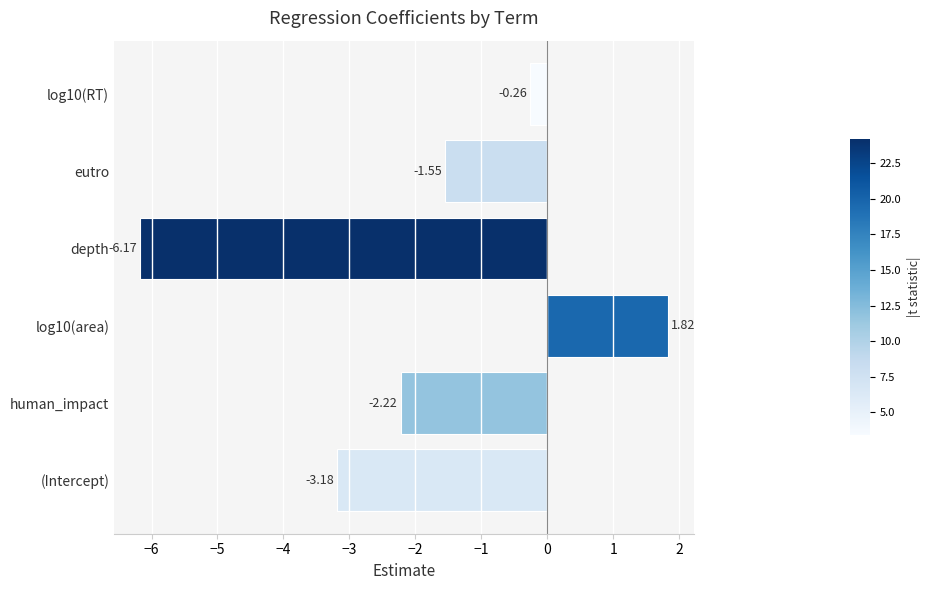

How many values are below -1?

4